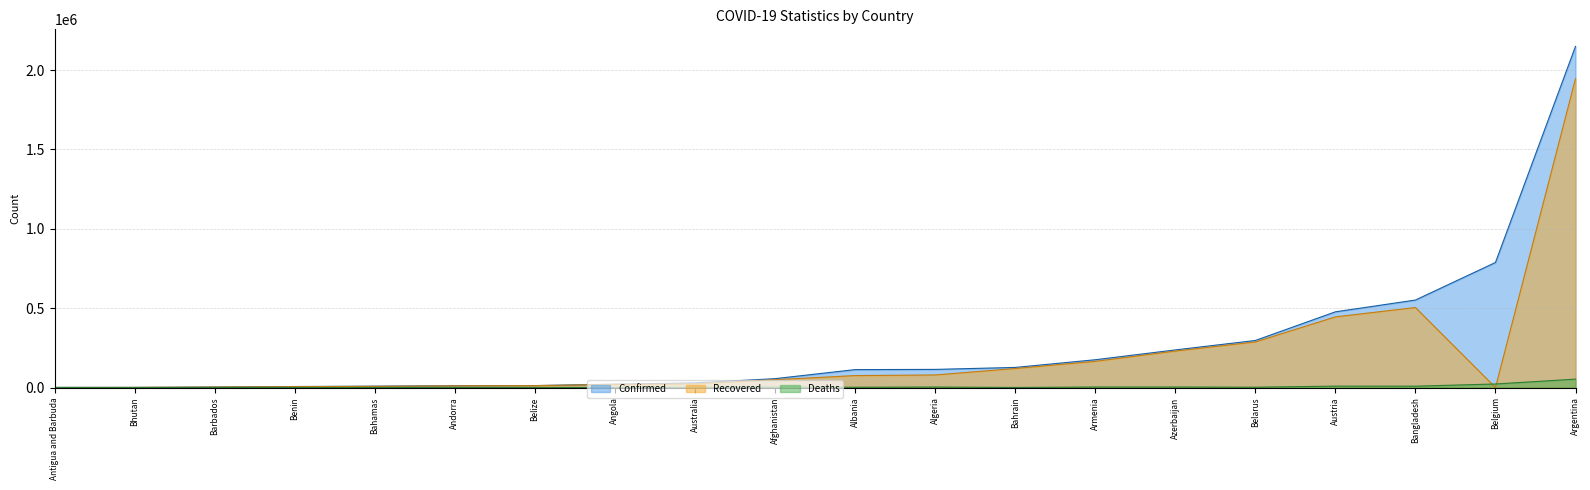

What is the difference between the second highest and second lowest values in the Recovered series?

503710